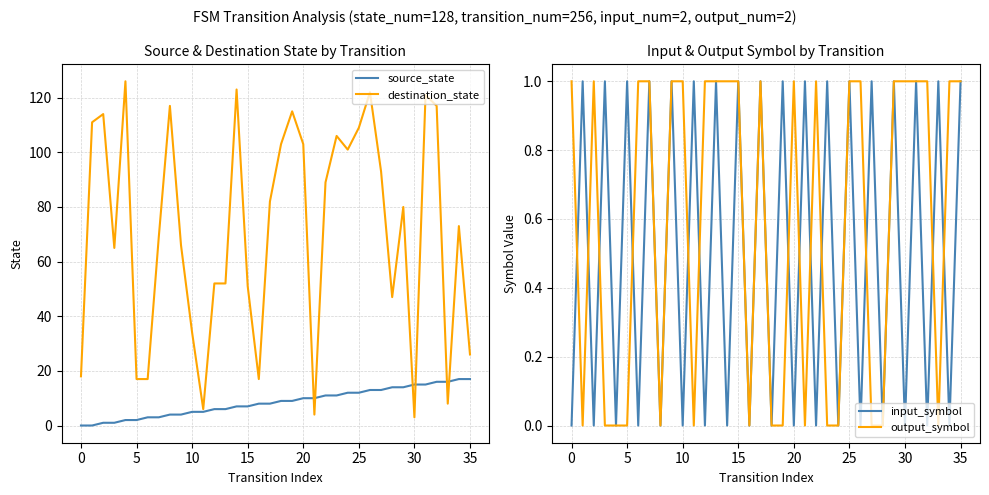

Is it true that output_symbol equals 1 at 15?

True